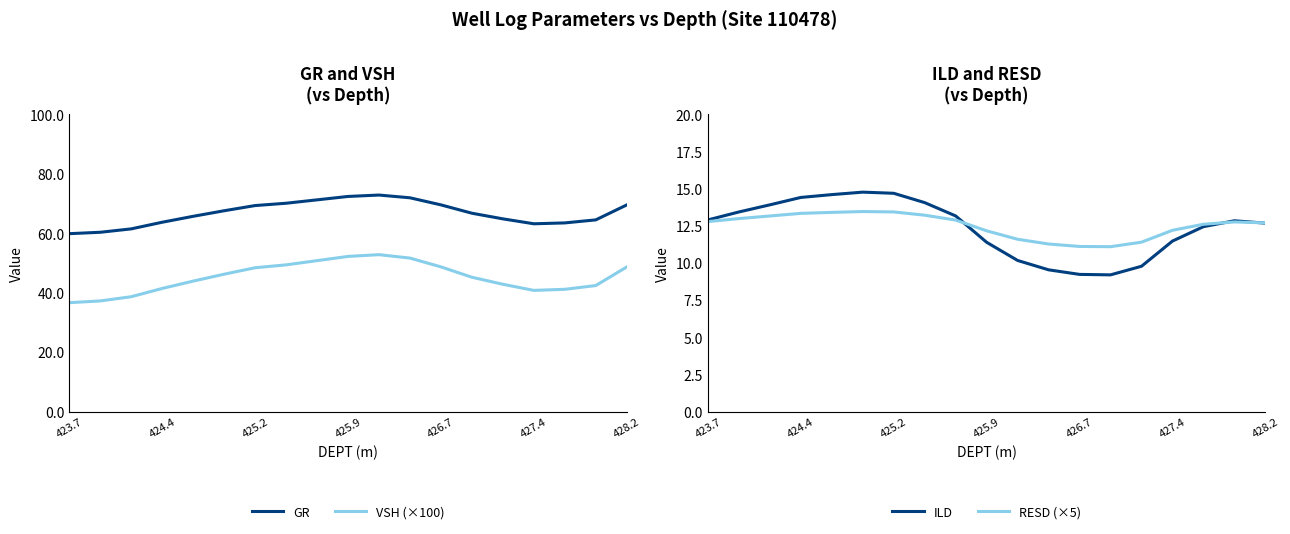

How many distinct data groups are displayed?

4